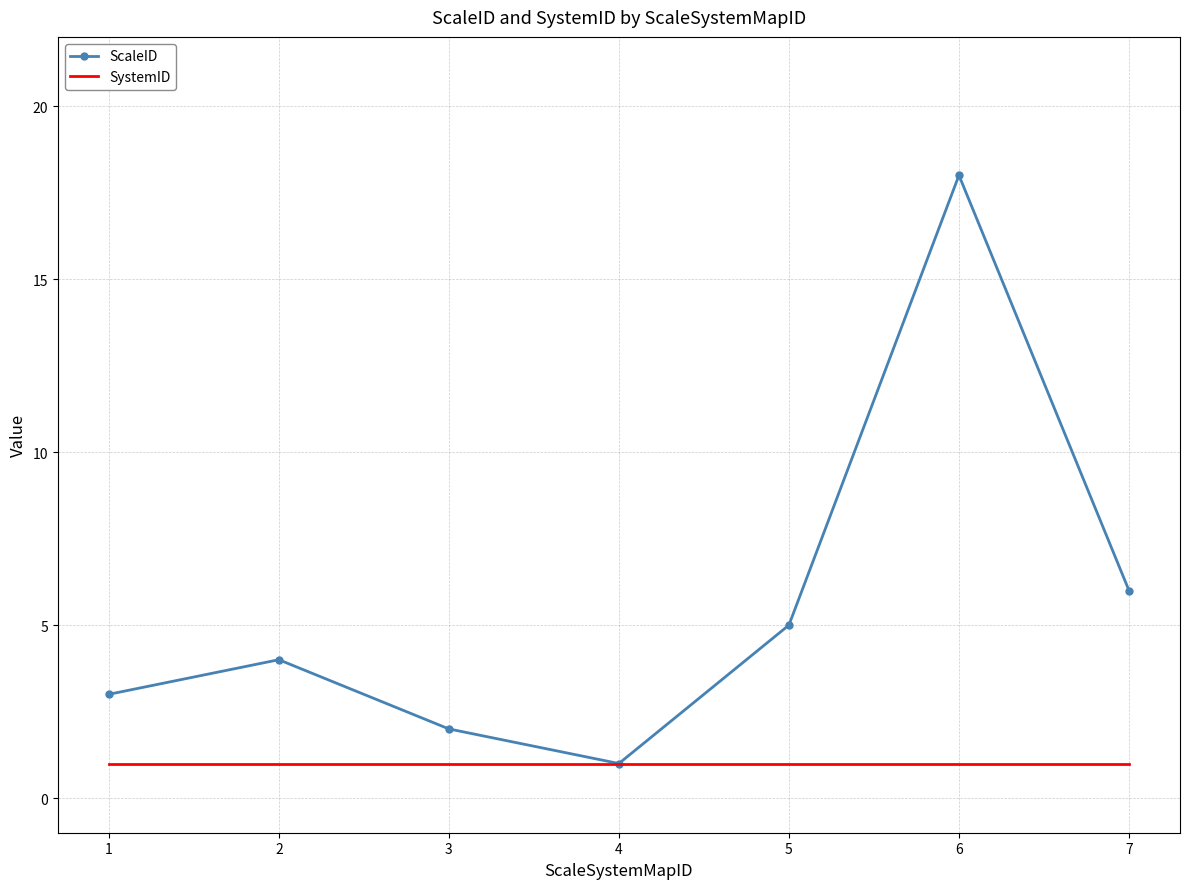

Which series has the widest spread of values?

ScaleID